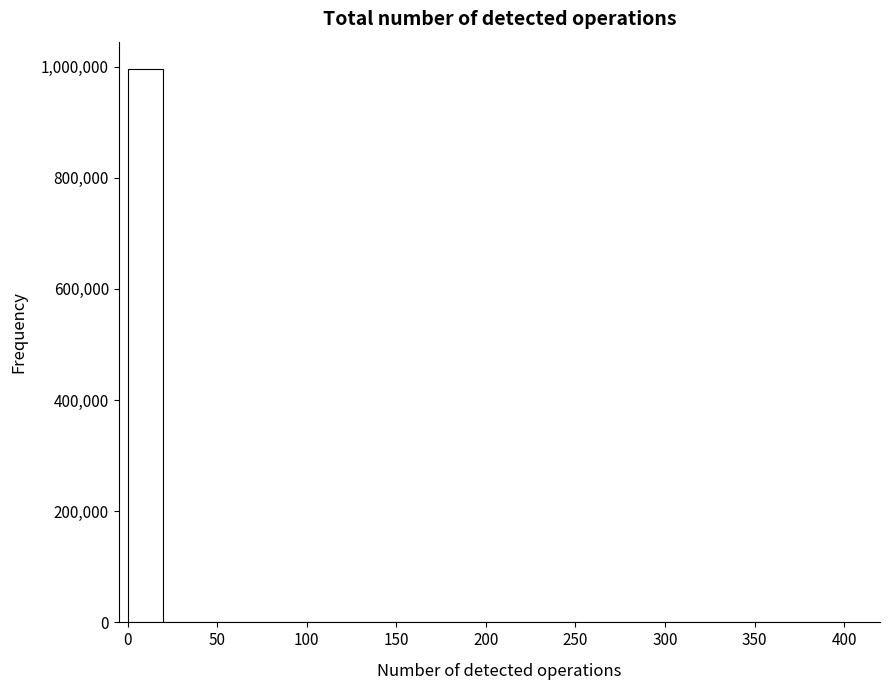

Over which range of the x-axis is the bar tallest?

0 to 20